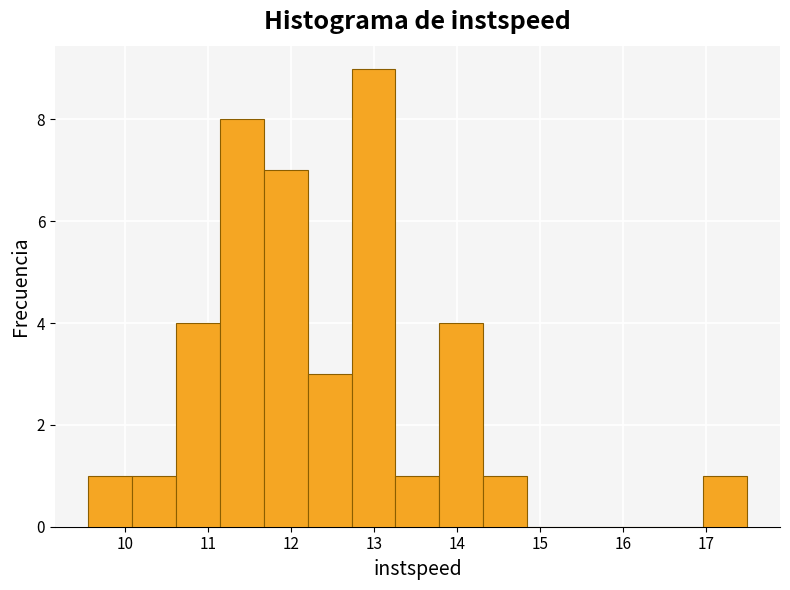

Reading left to right, list every bar in this chart as the range it spans on the x-axis followed by its height. Neither the bar edges nor the heights are printed on the chart, so give them approximately, as read against the axes.

9.6 to 10.1: 1
10.1 to 10.6: 1
10.6 to 11.1: 4
11.1 to 11.7: 8
11.7 to 12.2: 7
12.2 to 12.7: 3
12.7 to 13.3: 9
13.3 to 13.8: 1
13.8 to 14.3: 4
14.3 to 14.8: 1
14.8 to 15.4: 0
15.4 to 15.9: 0
15.9 to 16.4: 0
16.4 to 17.0: 0
17.0 to 17.5: 1